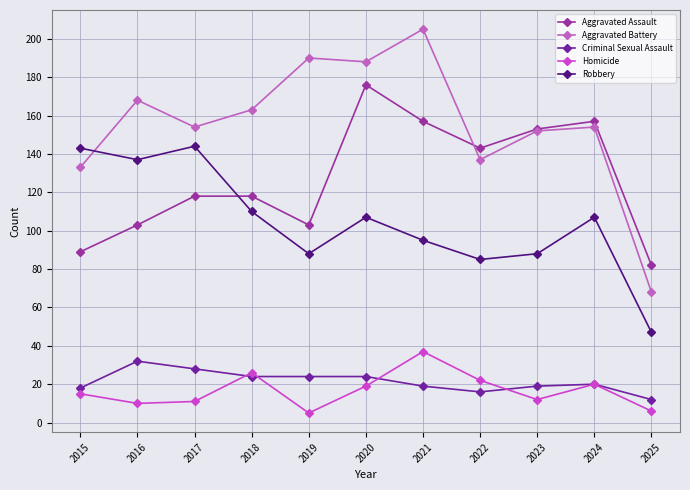

Reading left to right, list all the values displayed in this chart.

Aggravated Assault: 89	103	118	118	103	176	157	143	153	157	82
Aggravated Battery: 133	168	154	163	190	188	205	137	152	154	68
Criminal Sexual Assault: 18	32	28	24	24	24	19	16	19	20	12
Homicide: 15	10	11	26	5	19	37	22	12	20	6
Robbery: 143	137	144	110	88	107	95	85	88	107	47